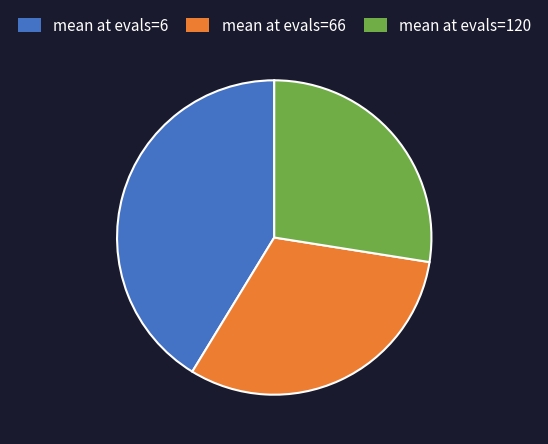

How many segments does this pie chart have?

3